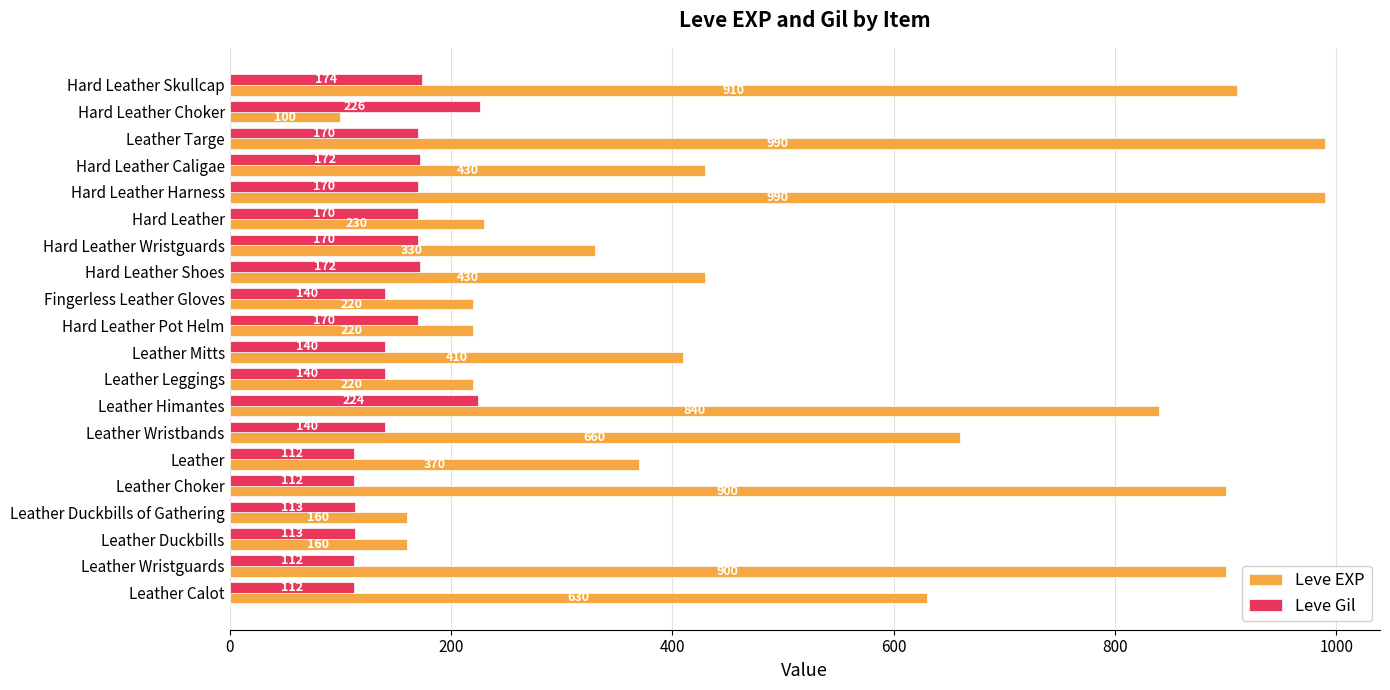

Where is Leve EXP nearest to the value 545?

Leather Calot